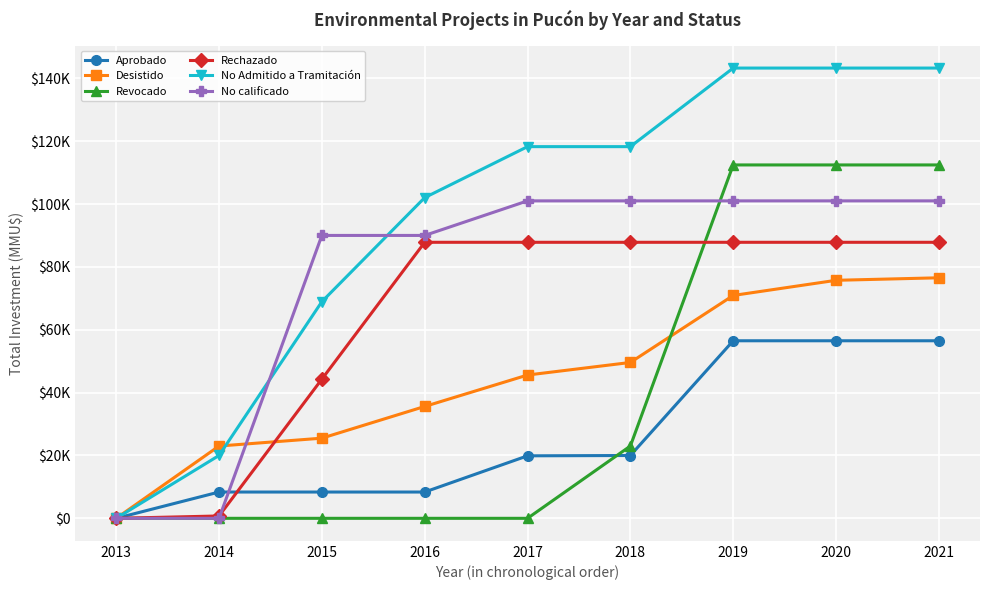

At which category does the chart reach its peak across all series?

2019